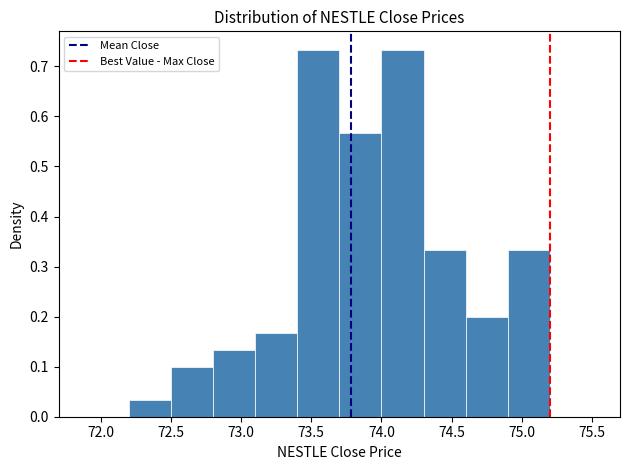

What is the height of the bar covering 72.5 to 72.8 on the x-axis? The values are not printed on the chart, so give them approximately, as read against the axis.

0.10